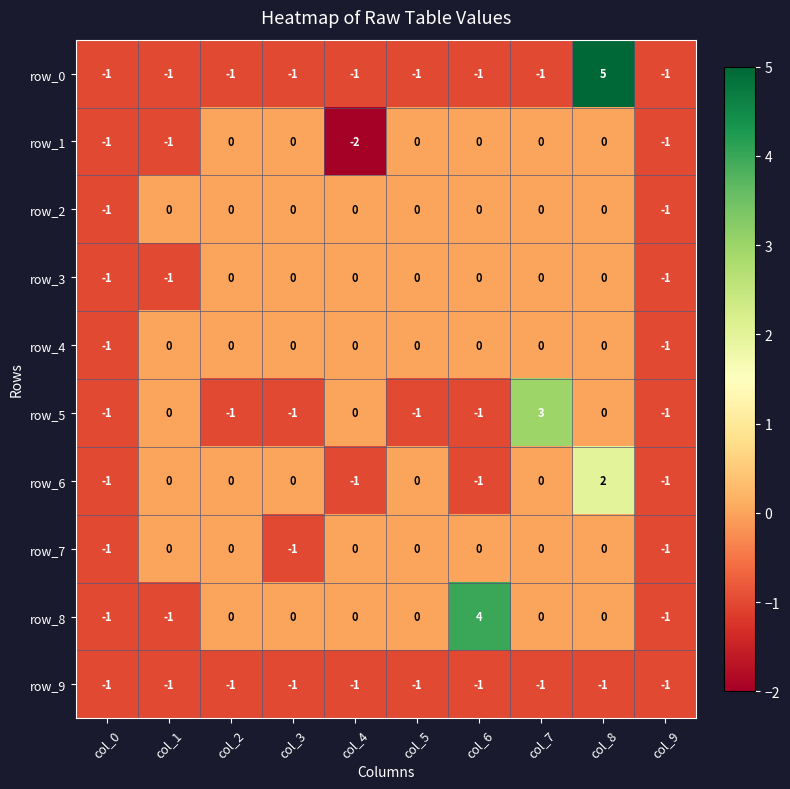

What is the maximum value shown in the chart?

5